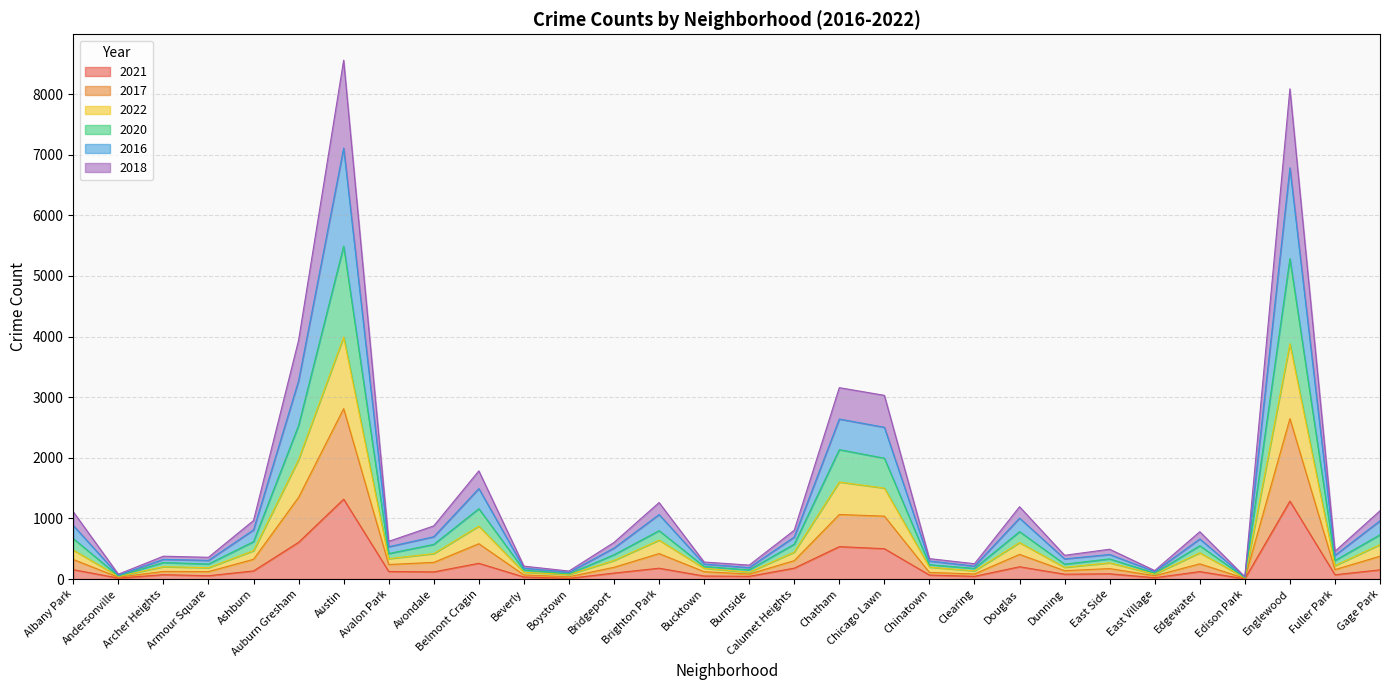

The 2022 series shows 6123 at Austin. True or false?

False